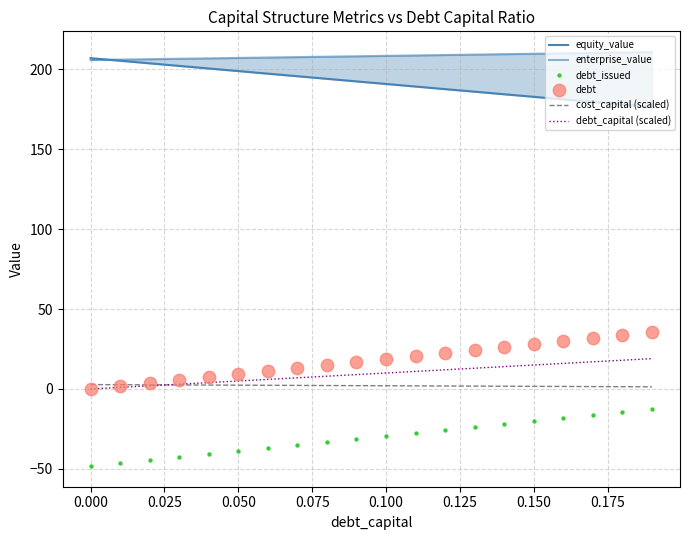

Which series has the largest total across all categories?

enterprise_value